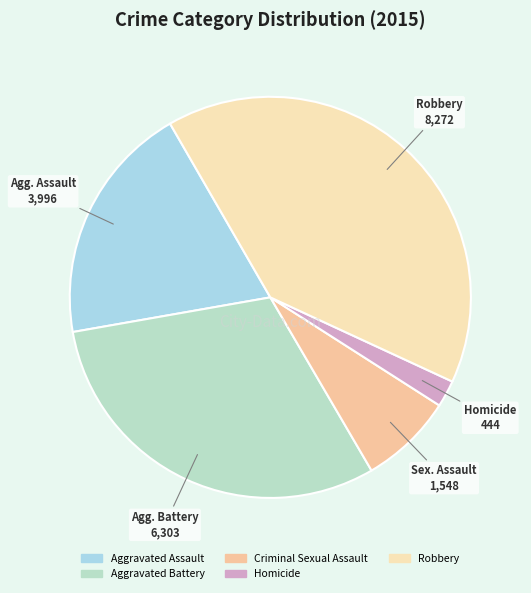

Is there a majority slice in this chart?

No